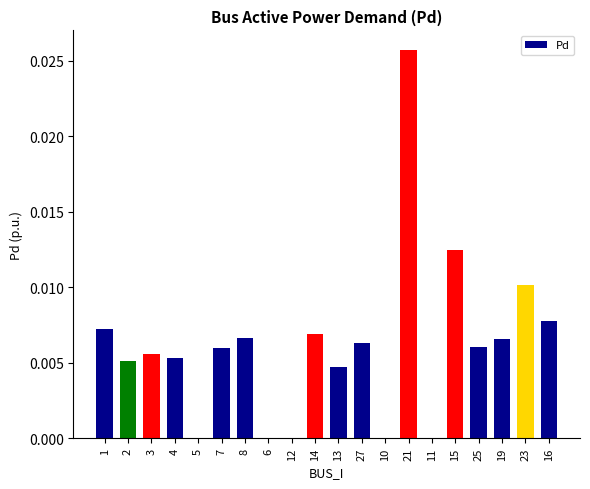

True or false: the data shows 0.0 at 13.

True